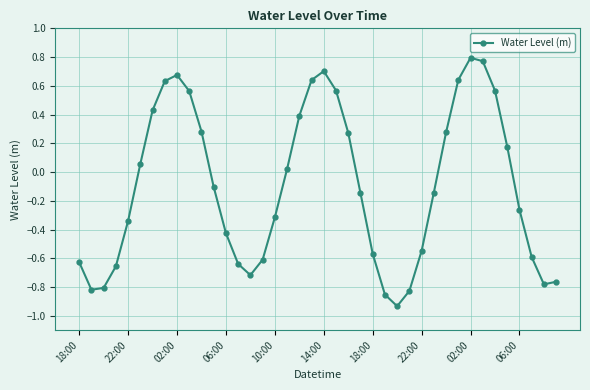

What is the sum of all values?

-4.0